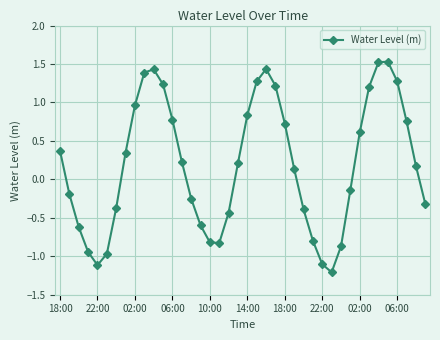

Does the chart display data point markers on the line(s)?

Yes